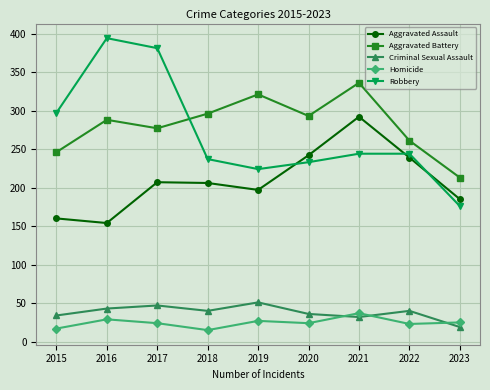

How many interior local valleys does the Robbery series have?

1